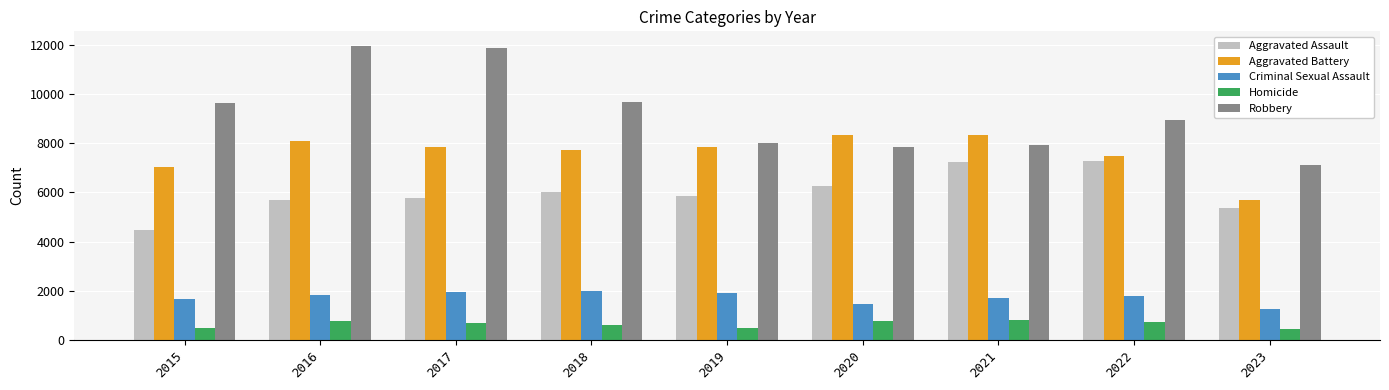

At how many categories does at least one series exceed 10612?

2